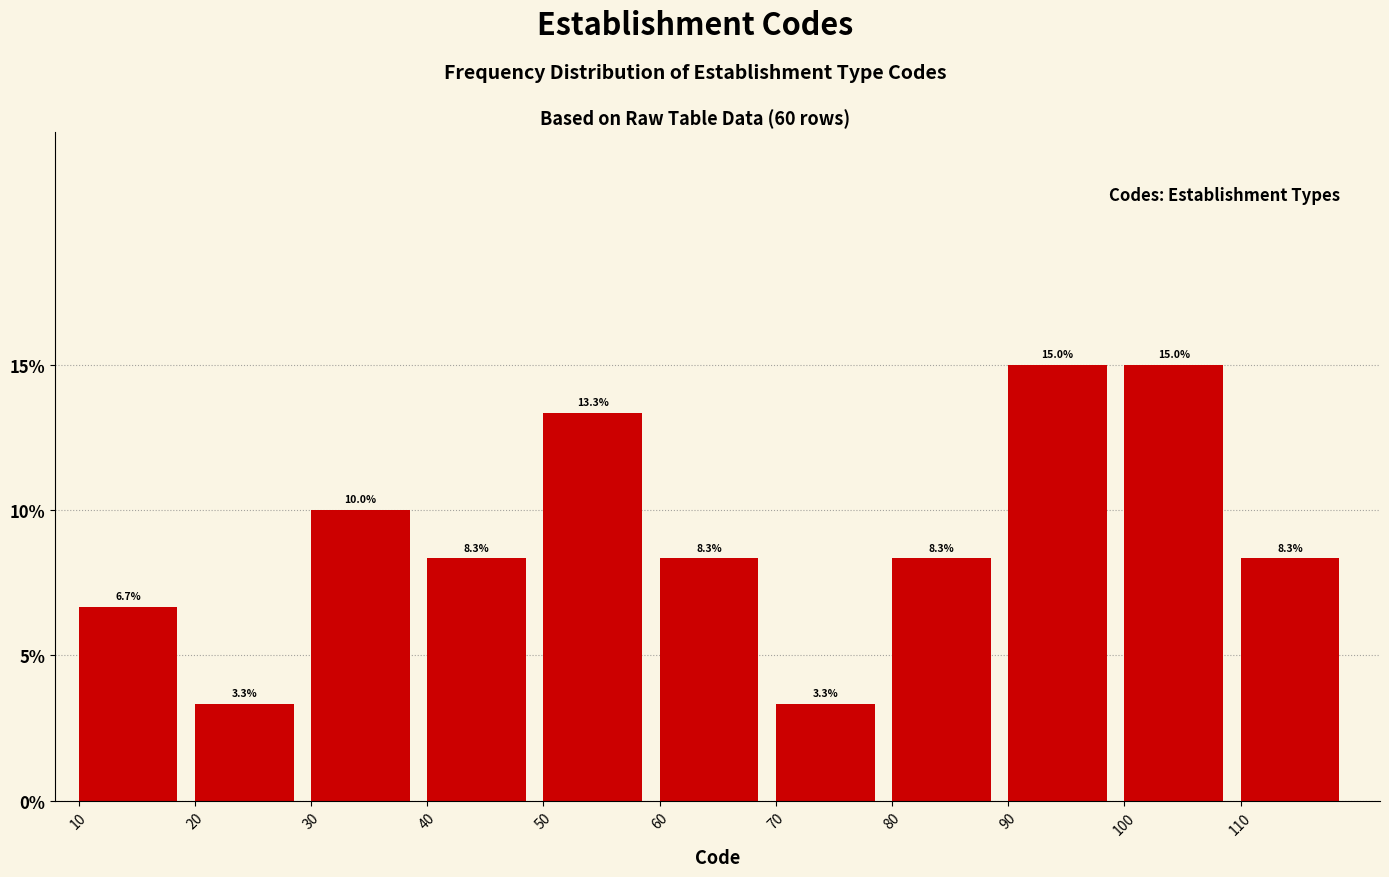

Reading left to right, list every bar in this chart as the range it spans on the x-axis followed by its height.

10 to 20: 6.7
20 to 30: 3.3
30 to 40: 10.0
40 to 50: 8.3
50 to 60: 13.3
60 to 70: 8.3
70 to 80: 3.3
80 to 90: 8.3
90 to 100: 15.0
100 to 110: 15.0
110 to 120: 8.3